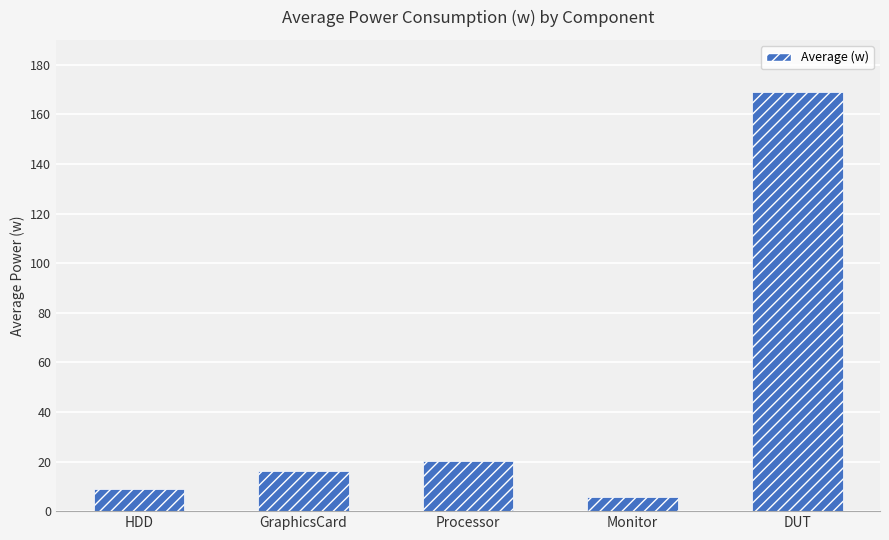

What is the difference between the maximum and minimum values?

163.1